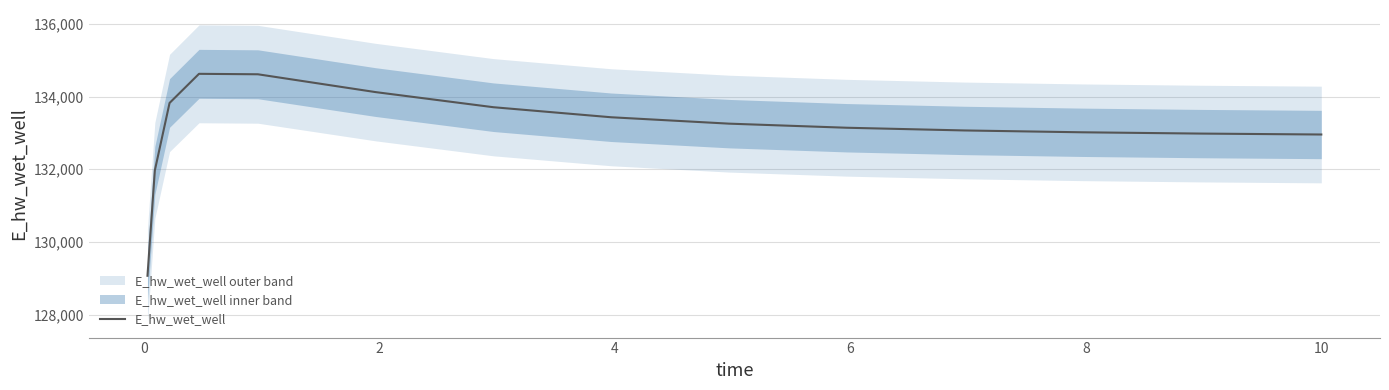

What is the highest value of the E_hw_wet_well series?

134624.9